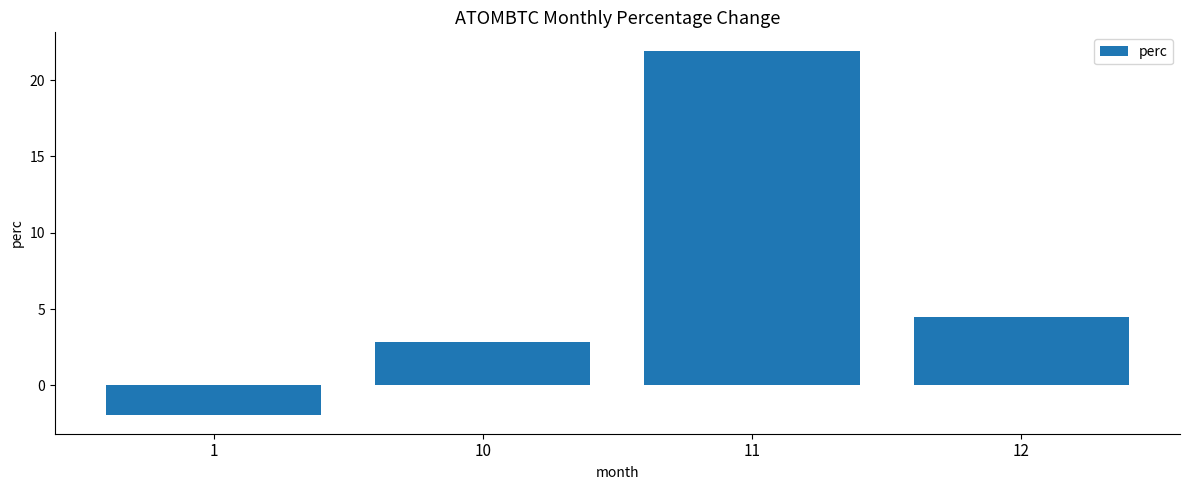

Which has a higher value, 11 or 1?

11